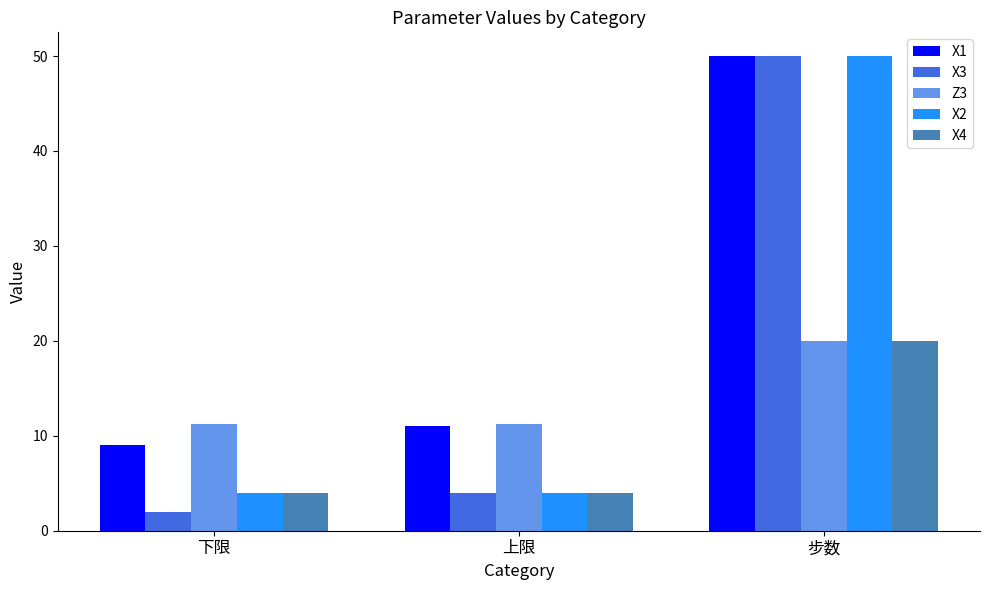

What is the difference between the maximum and minimum values in the X2 series?

46.0